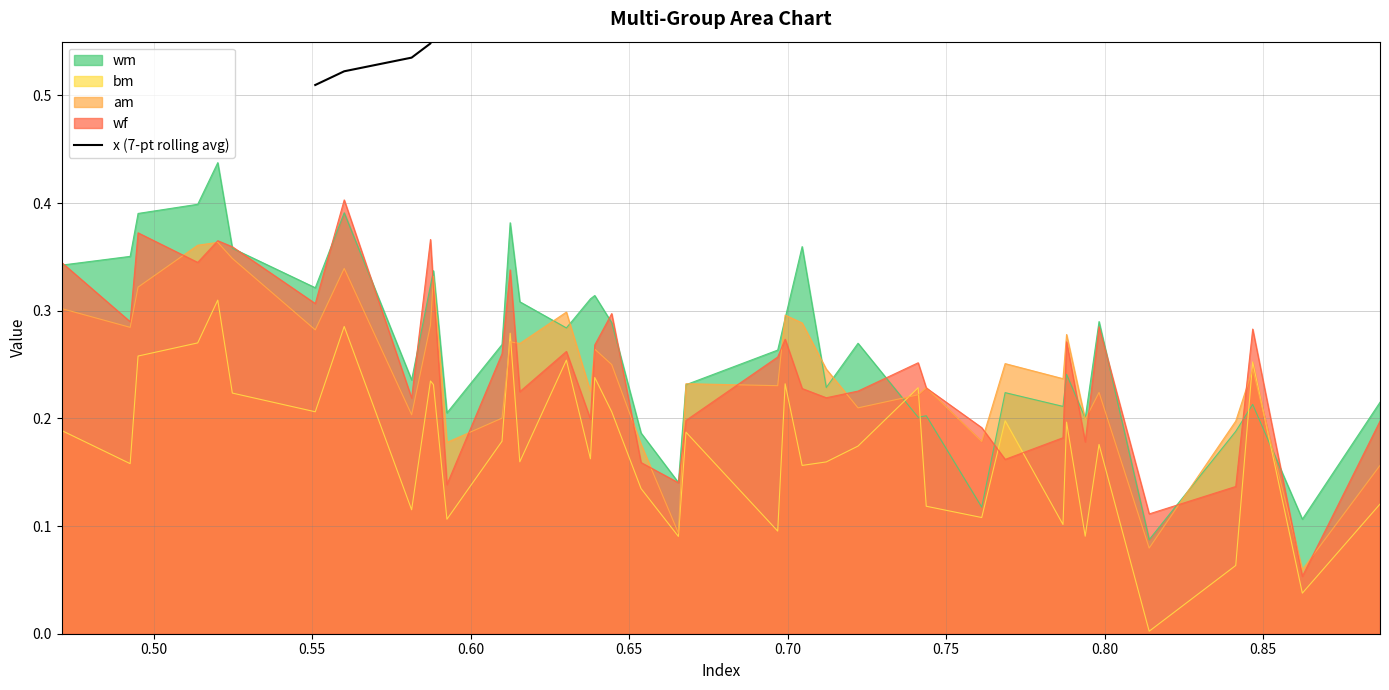

Reading left to right, extract all data points from this chart.

0.5	0.5	0.5	0.5	0.6	0.6	0.6	0.6	0.6	0.6	0.6	0.6	0.6	0.6	0.6	0.6	0.7	0.7	0.7	0.7	0.7	0.7	0.7	0.7	0.7	0.7	0.8	0.8	0.8	0.8	0.8	0.8	0.8	0.8